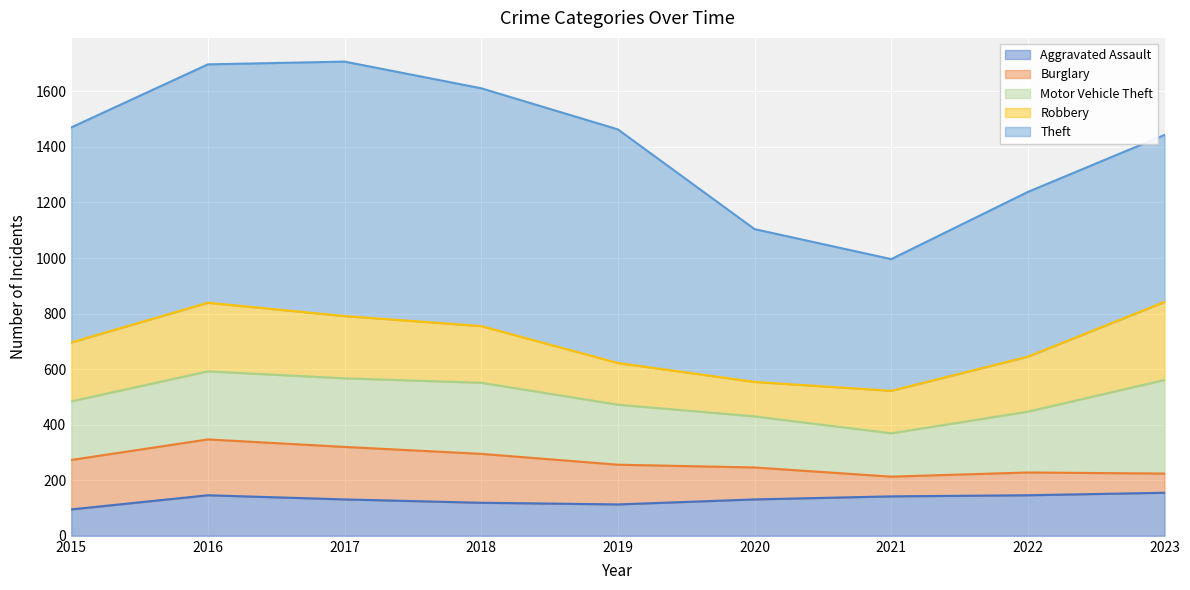

What is the average value of the Aggravated Assault series?

131